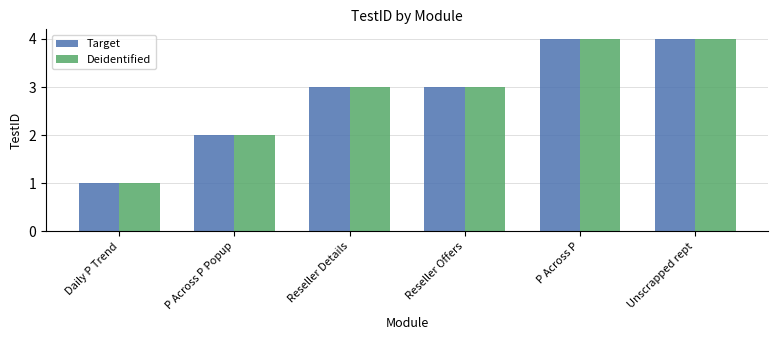

Is the value of Target at P Across P greater than the value of Deidentified at Reseller Details?

Yes